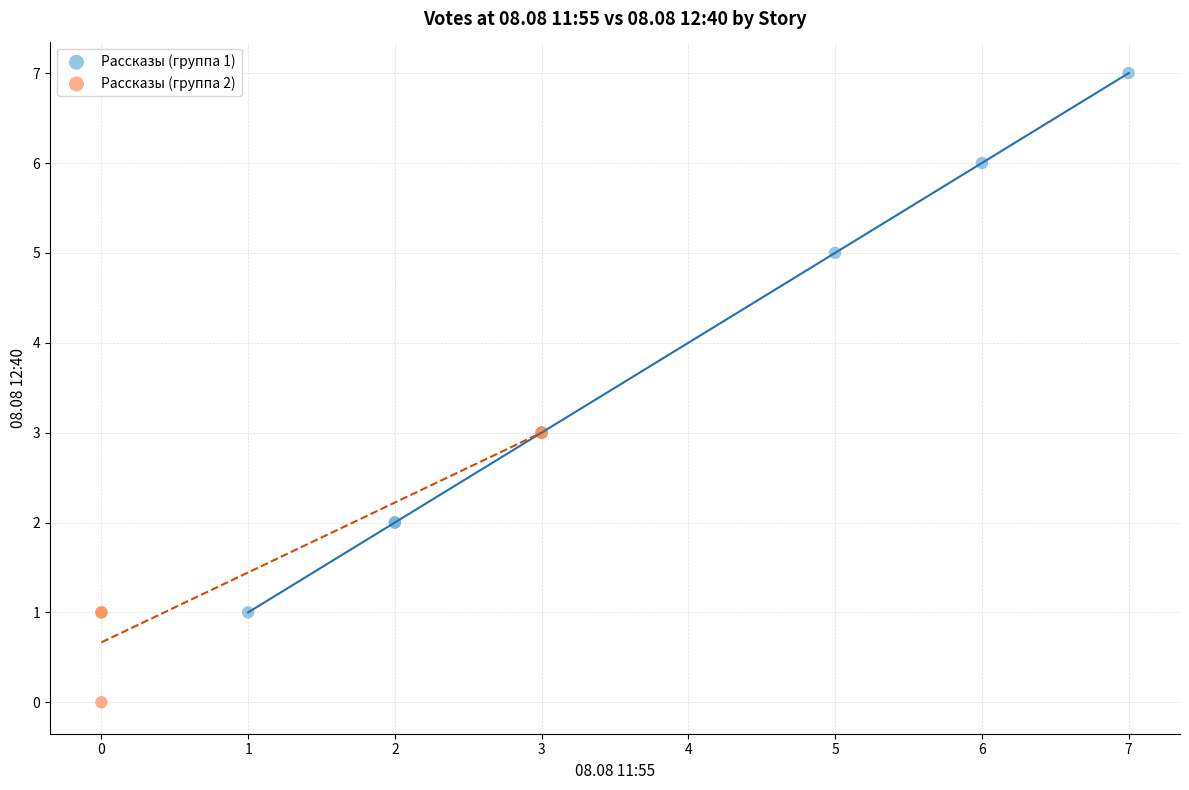

Which series has the widest spread of Y values?

Рассказы (группа 1)